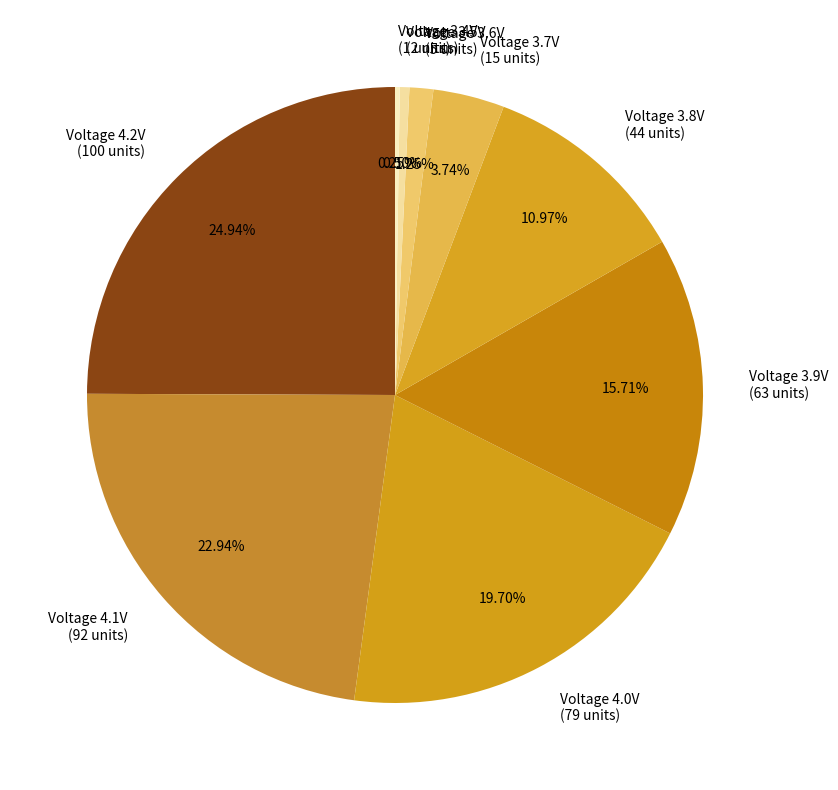

Does Voltage 3.6V (5 units) represent more than half of the total?

No